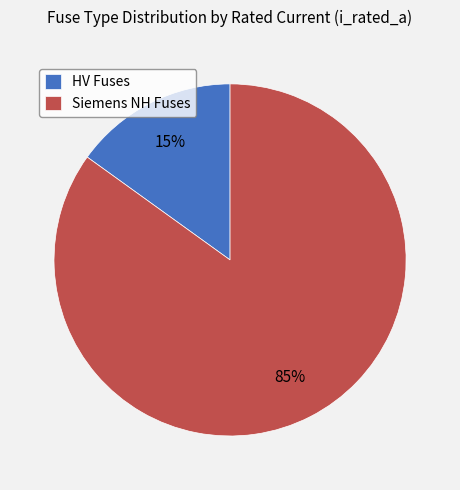

Which category has the smallest portion of the pie?

HV Fuses